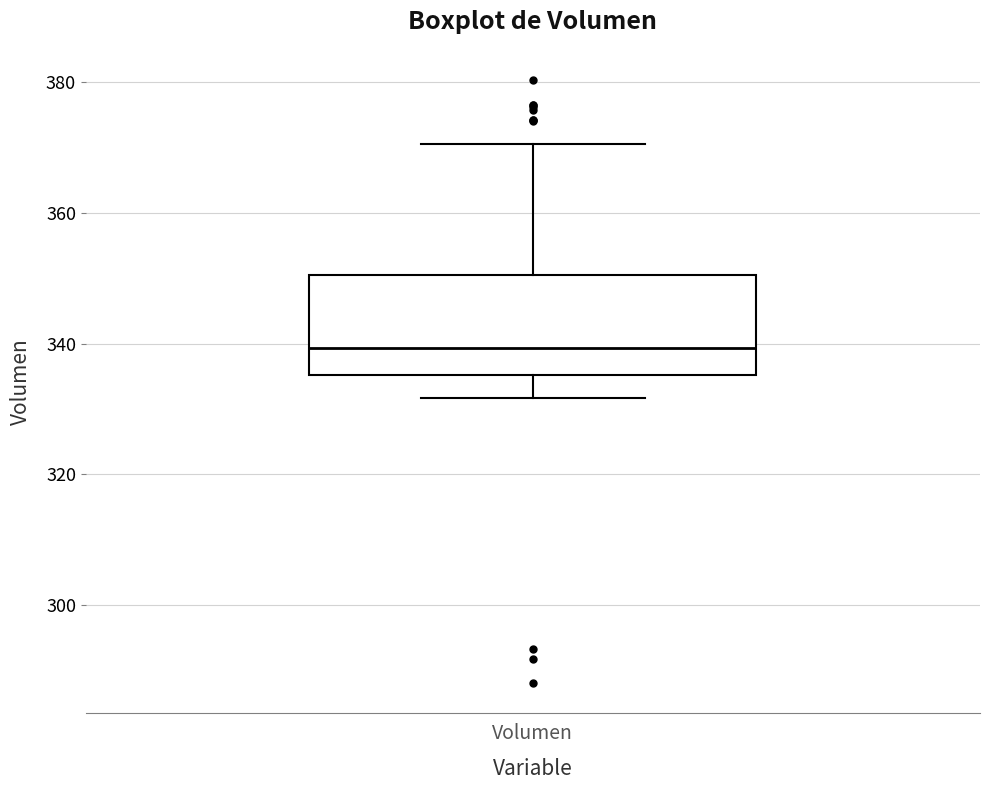

Where is the upper edge of the box for Volumen on the y-axis? The values are not printed on the chart, so give them approximately, as read against the axis.

350